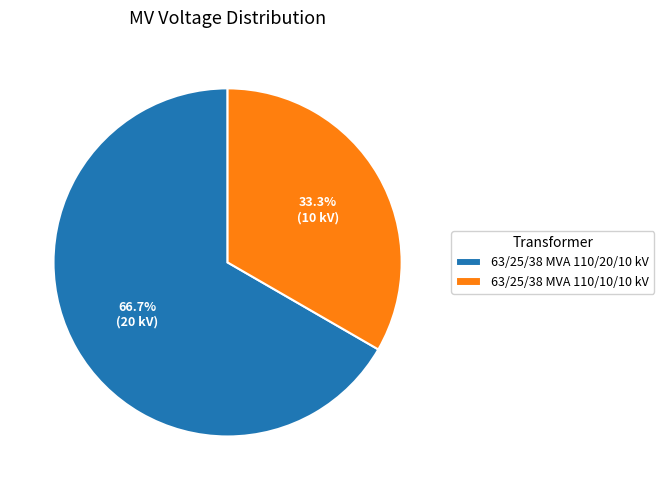

Which slice is the largest?

63/25/38 MVA 110/20/10 kV